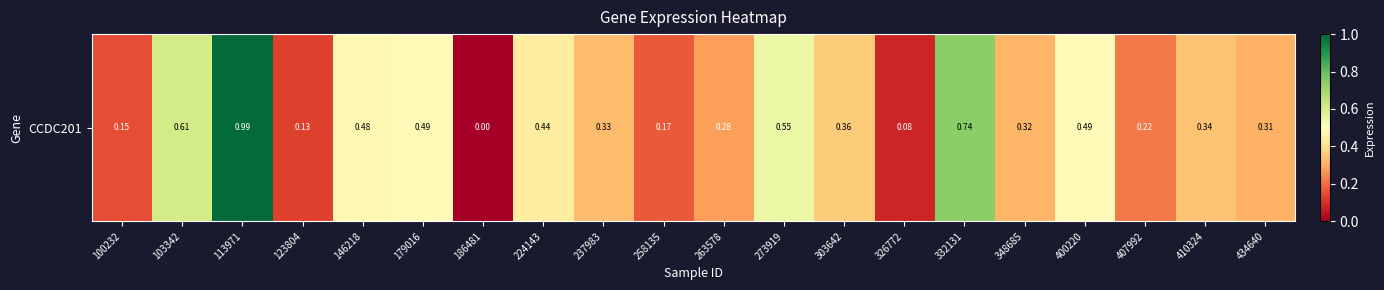

What value does the data have at 263578?

0.3